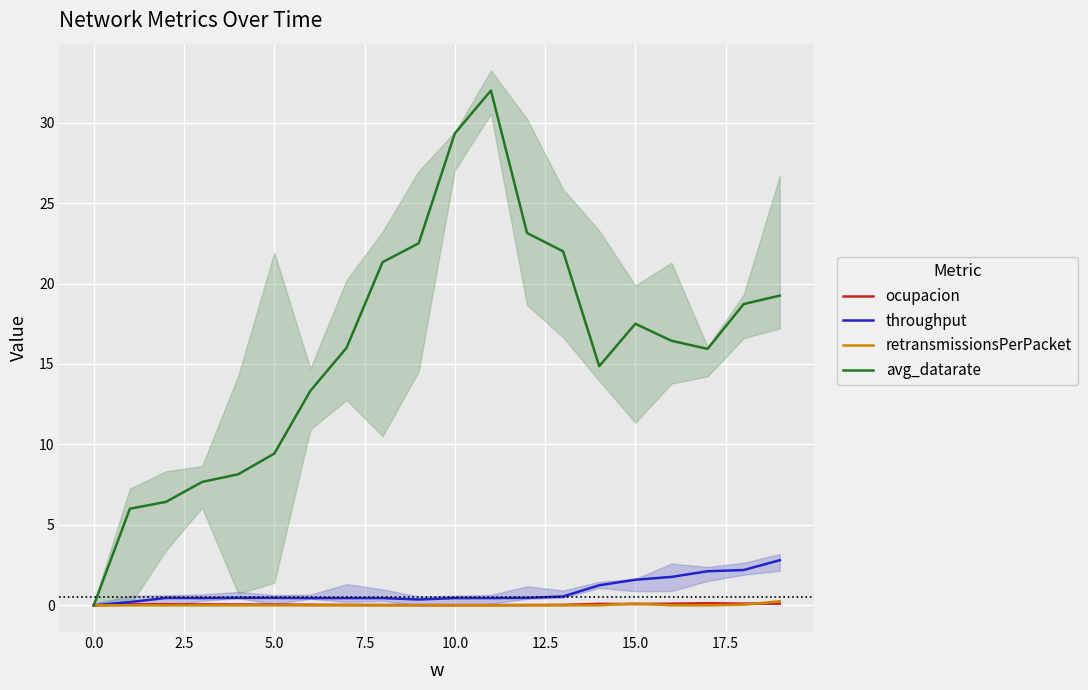

The value of retransmissionsPerPacket at 19 is 0.2. True or false?

True